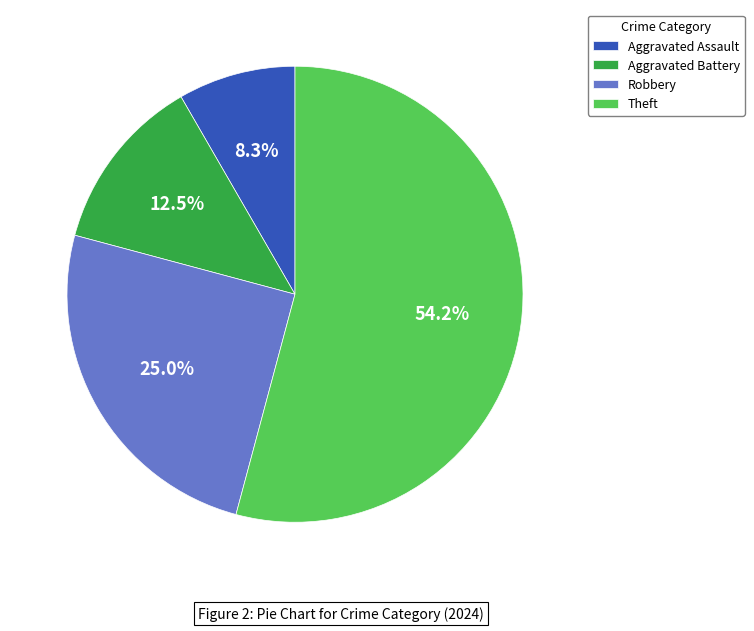

Rank the categories by value from lowest to highest.

Aggravated Assault, Aggravated Battery, Robbery, Theft